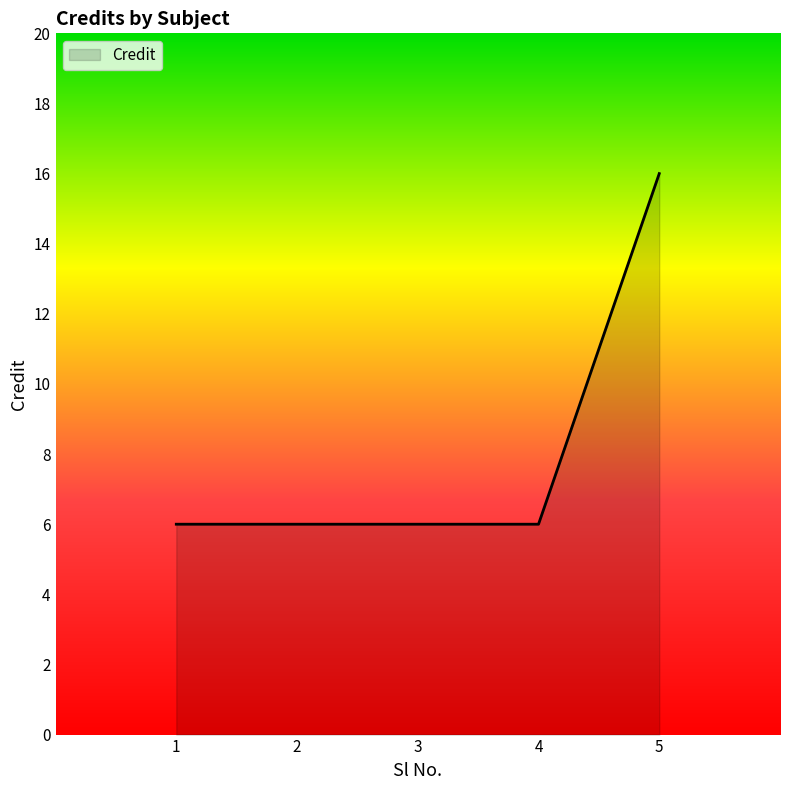

What is the sum of the values at 2 and 1?

12